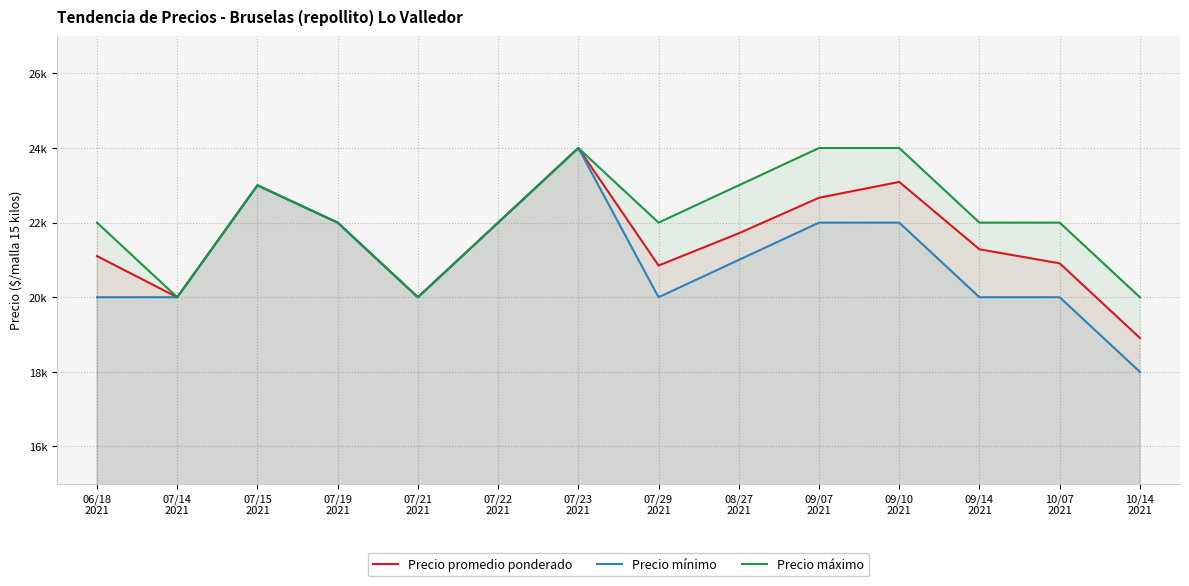

What is the difference between the maximum and second lowest values in the Precio promedio ponderado series?

4000